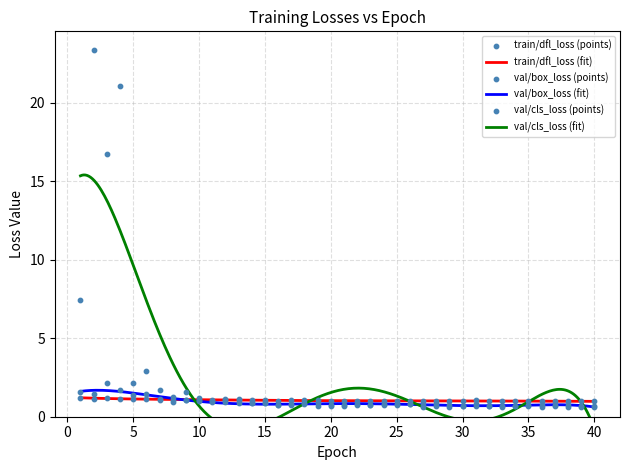

Which series has the largest Y range (max minus min)?

val/cls_loss